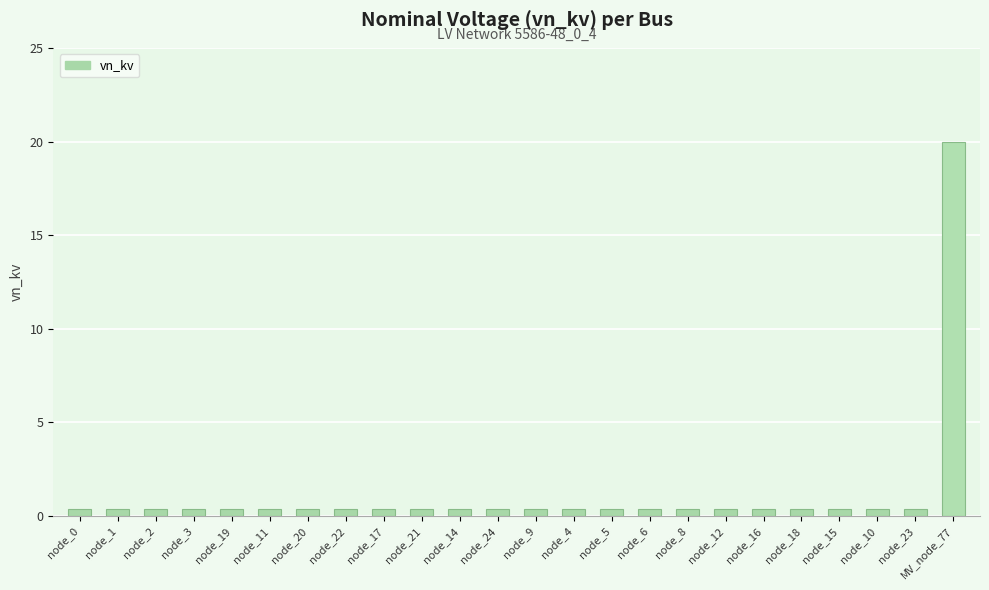

Are the bars horizontal?

No